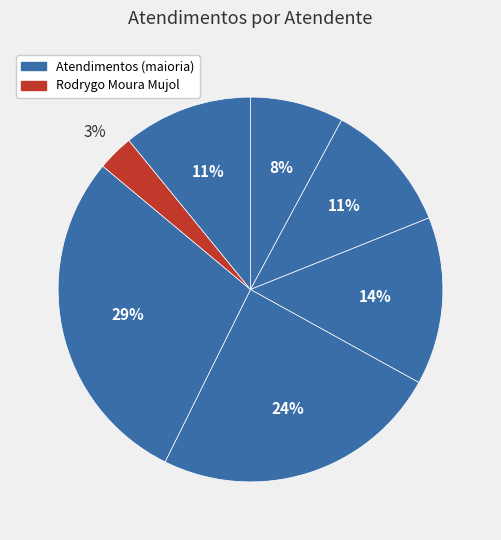

Is there any slice that represents more than half of the pie?

No